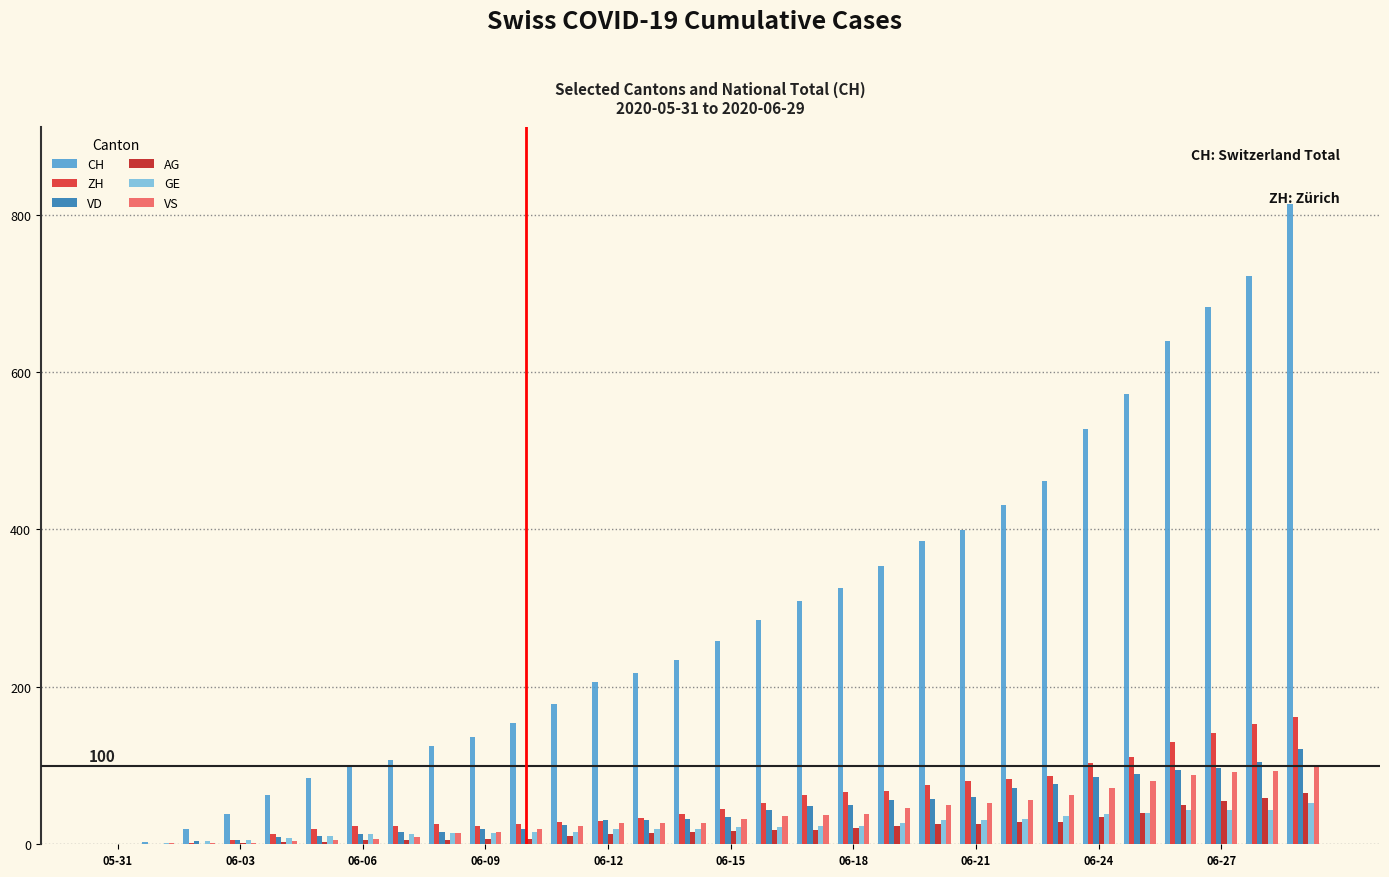

What are all the series names shown in the legend?

CH, ZH, VD, AG, GE, VS